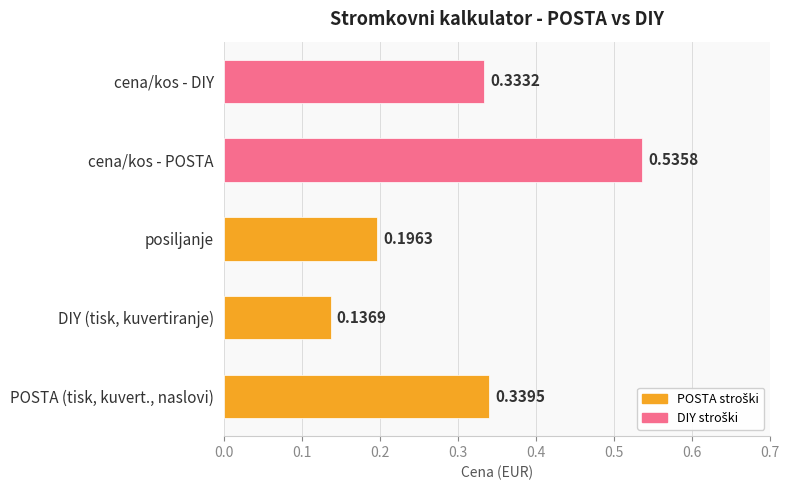

At which label is the value closest to 0?

DIY (tisk, kuvertiranje)